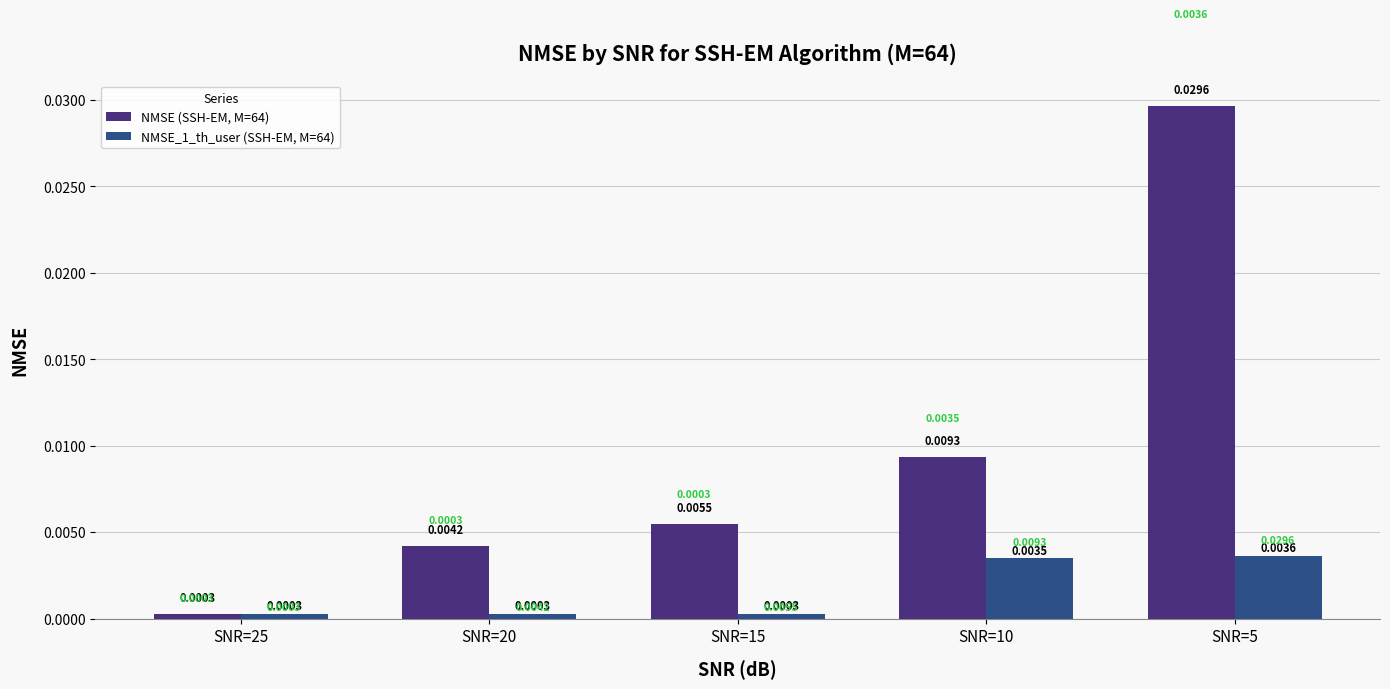

Rank the series by their maximum value, from highest to lowest.

NMSE (SSH-EM, M=64), NMSE_1_th_user (SSH-EM, M=64)